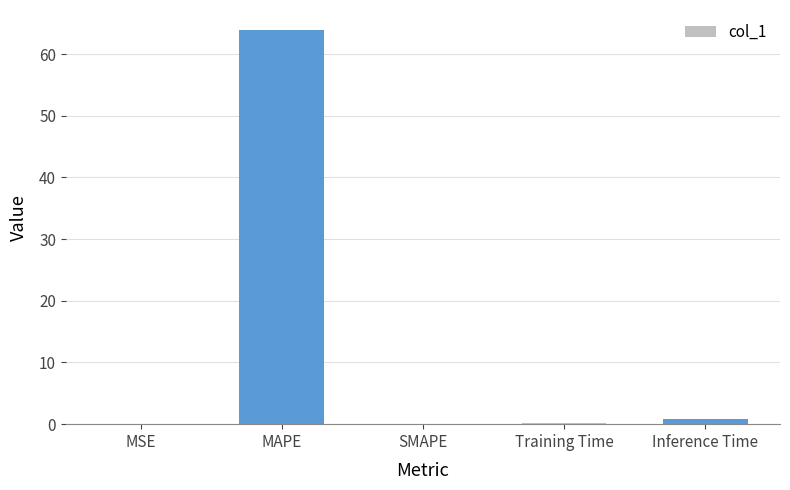

Count the number of data series in this chart.

1